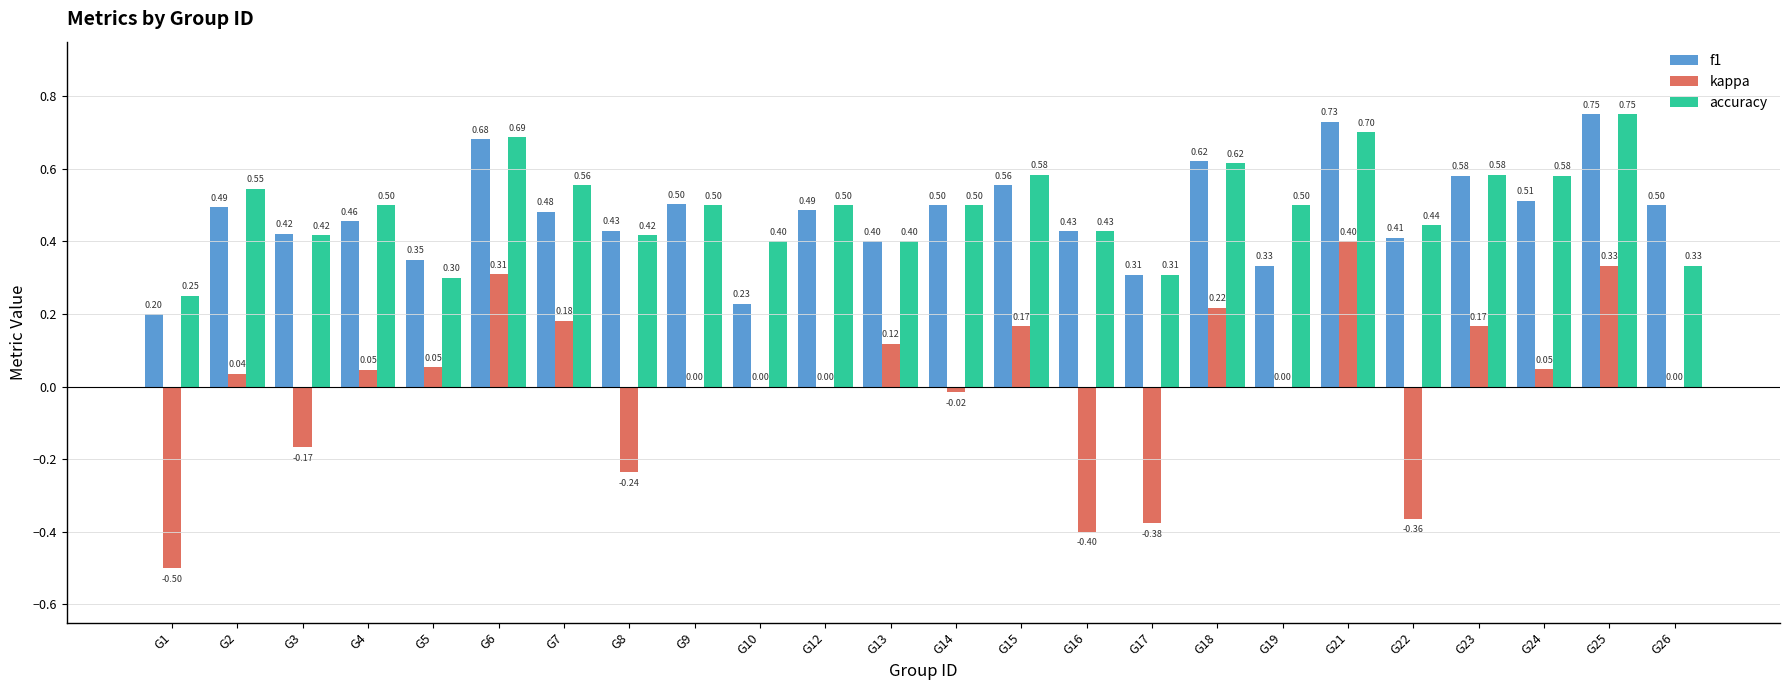

True or false: f1 has a value of 0.2 at G1.

True